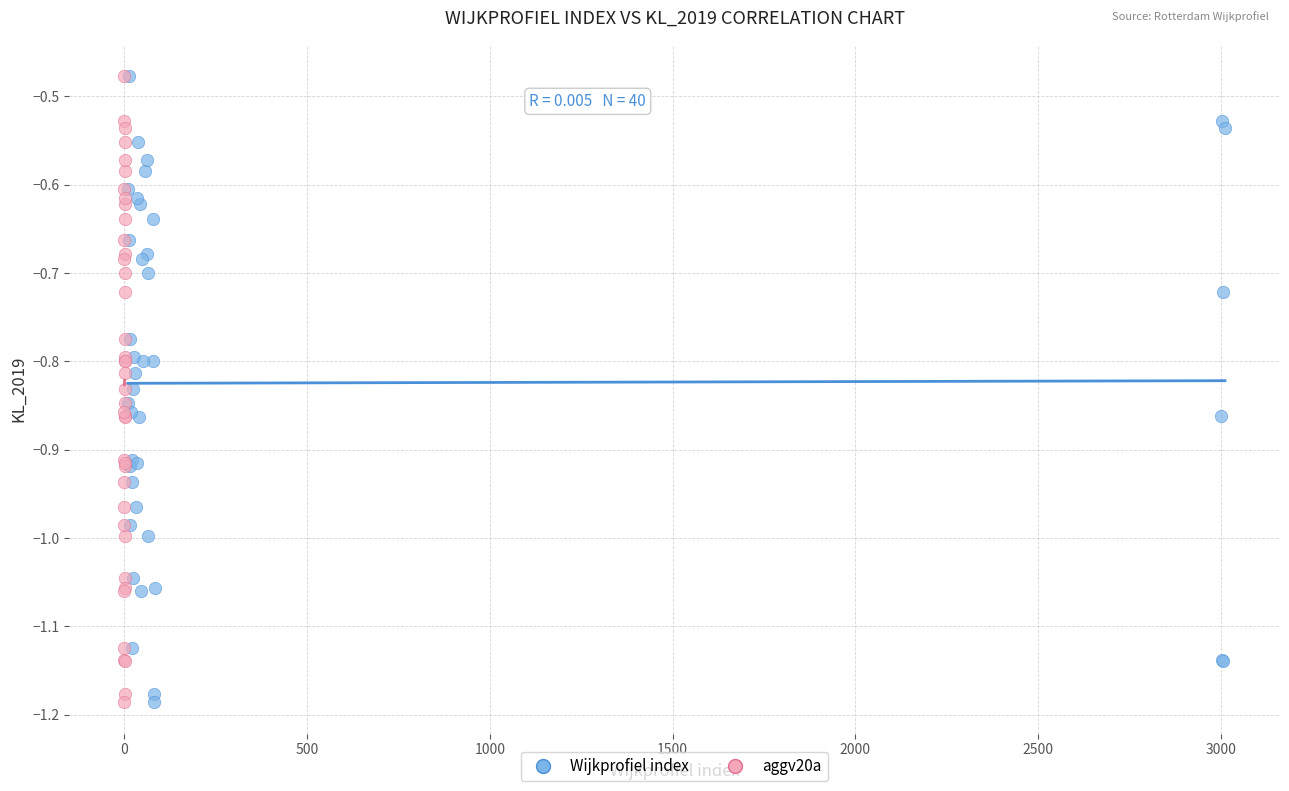

What are all the series names shown in the legend?

Wijkprofiel index, aggv20a